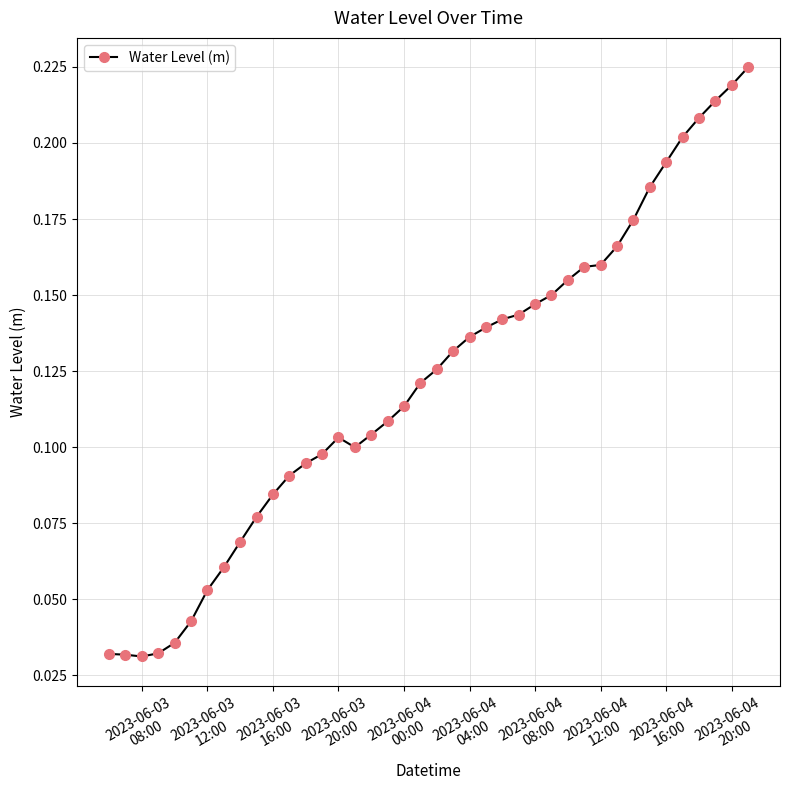

Count the values in the range 0 to 1.

40